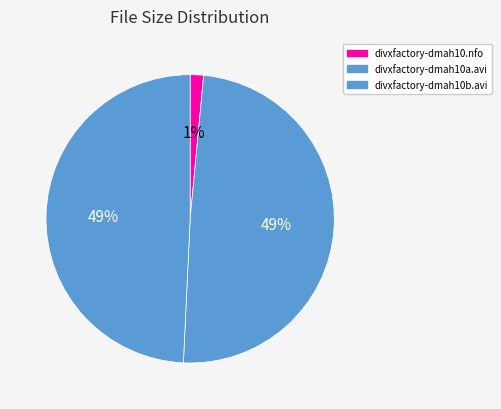

Which category has the biggest portion of the pie?

divxfactory-dmah10a.avi